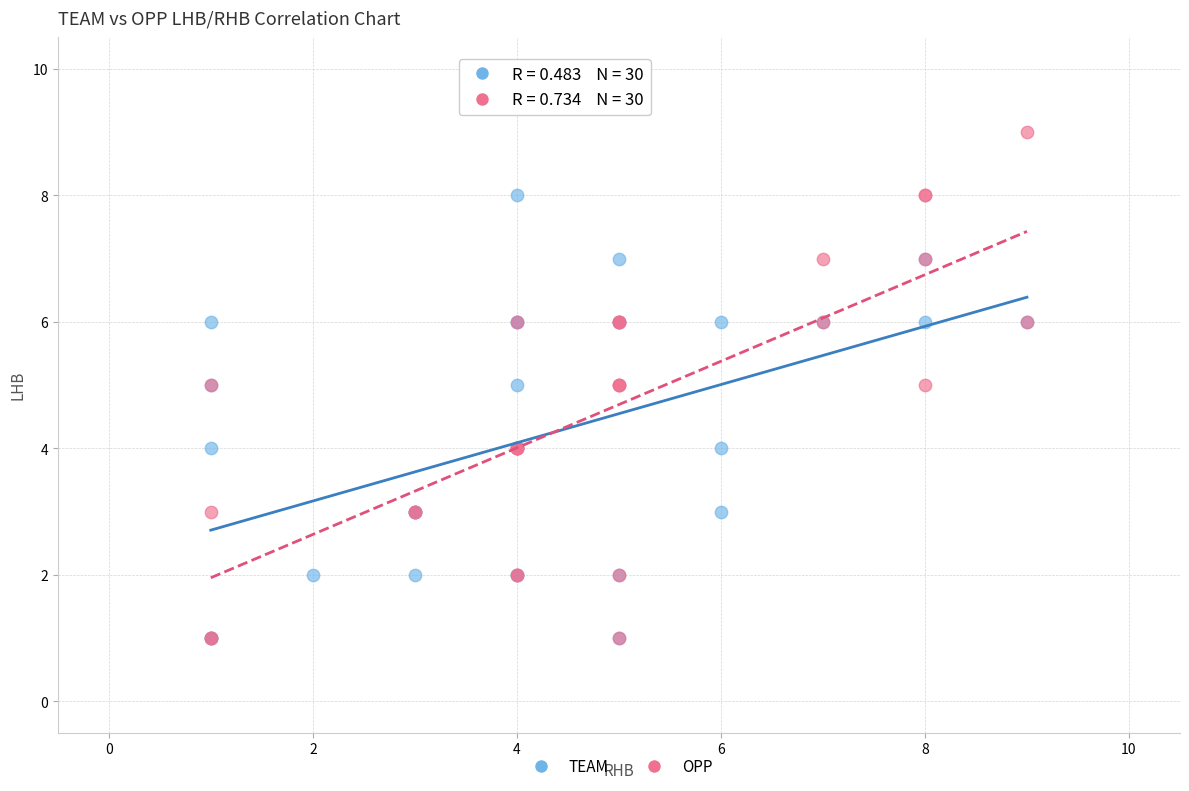

What are all the series names shown in the legend?

TEAM, OPP